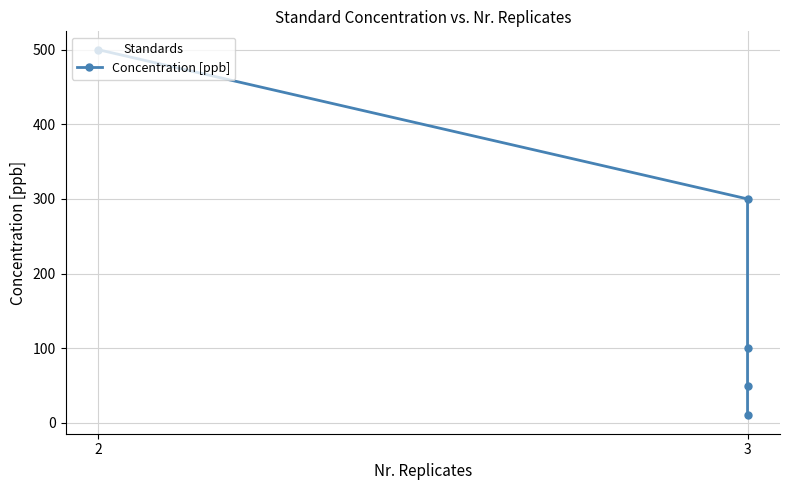

Count the number of values greater than 100.

2